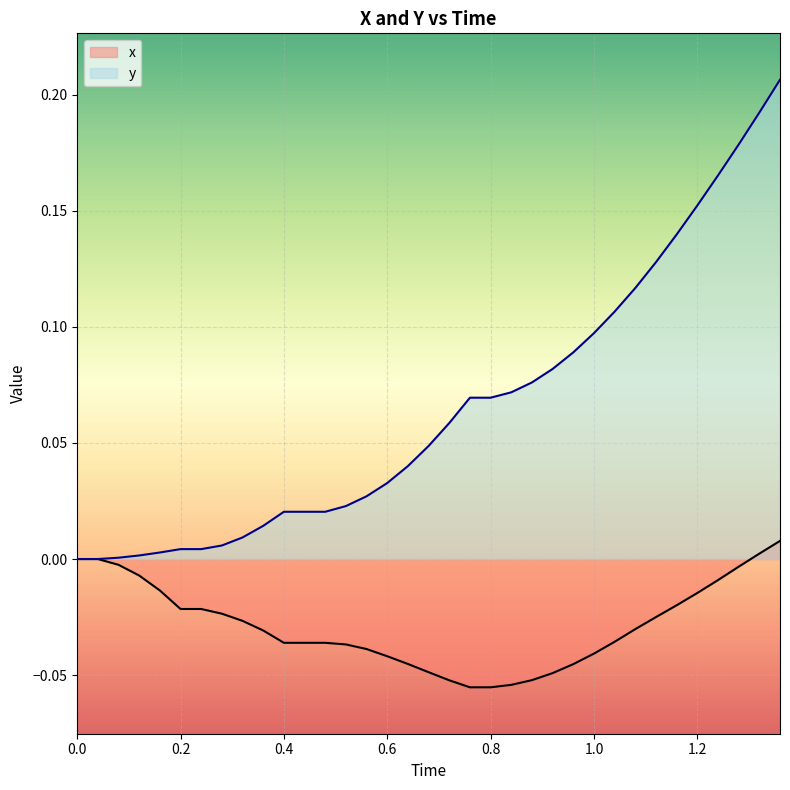

True or false: y has a value of 0.1 at 18.

True